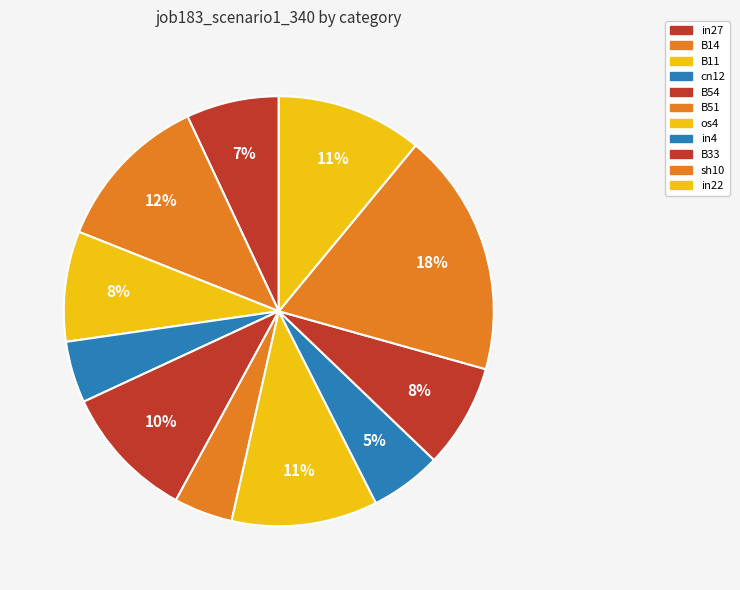

Rank the categories by value from lowest to highest.

B51, cn12, in4, in27, B33, B11, B54, os4, in22, B14, sh10